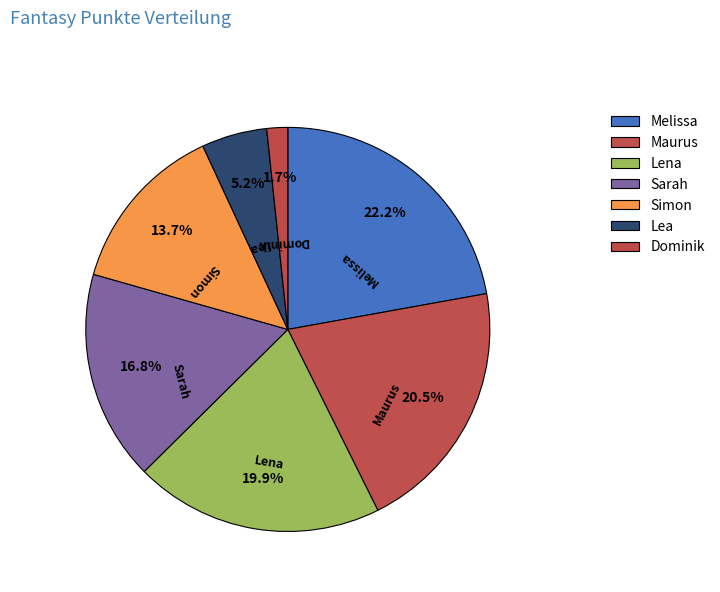

What is the largest slice in the pie chart?

Melissa